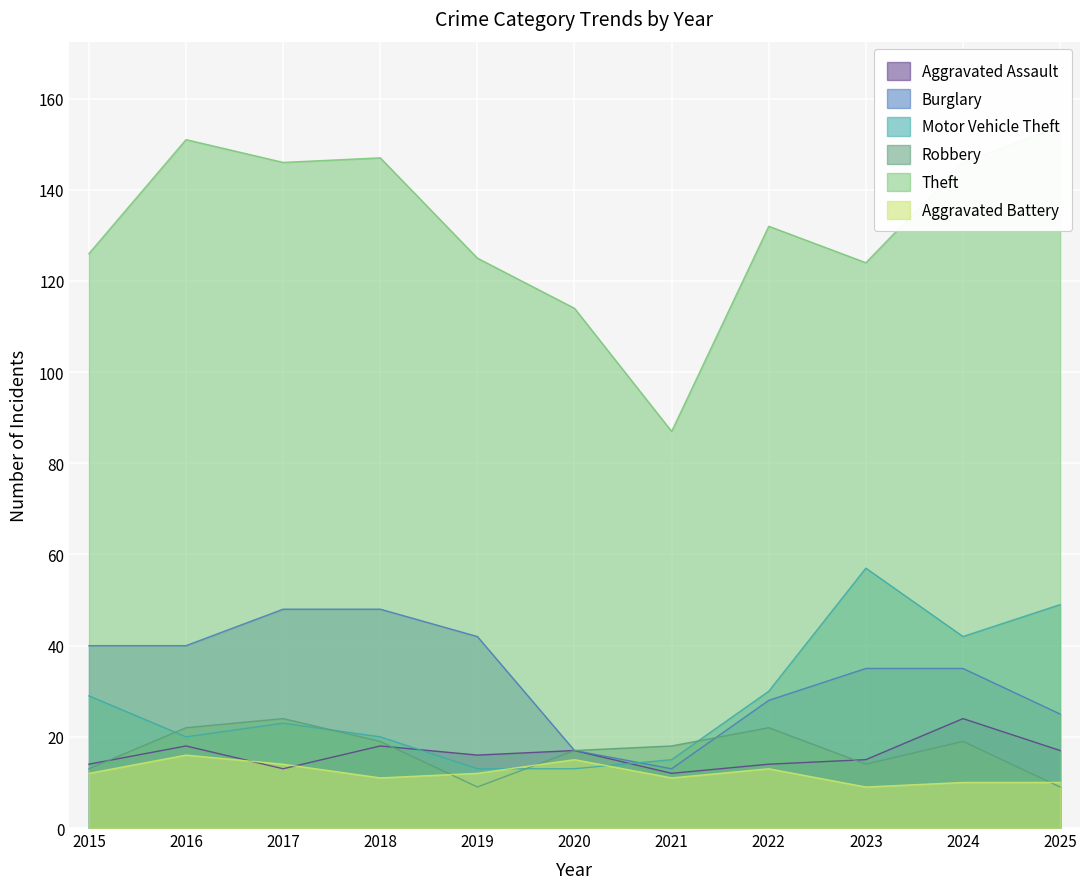

Reading left to right, extract all data points from this chart.

Aggravated Assault: 14	18	13	18	16	17	12	14	15	24	17
Burglary: 40	40	48	48	42	17	13	28	35	35	25
Motor Vehicle Theft: 29	20	23	20	13	13	15	30	57	42	49
Robbery: 13	22	24	19	9	17	18	22	14	19	9
Theft: 126	151	146	147	125	114	87	132	124	146	154
Aggravated Battery: 12	16	14	11	12	15	11	13	9	10	10